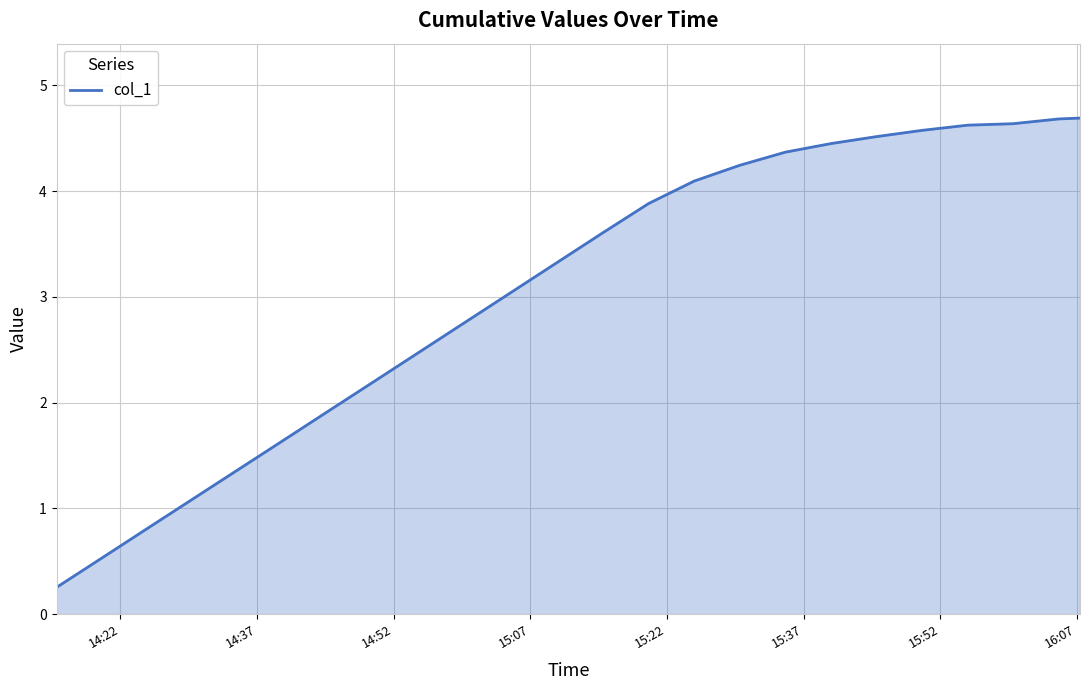

What is the greatest value displayed?

4.7